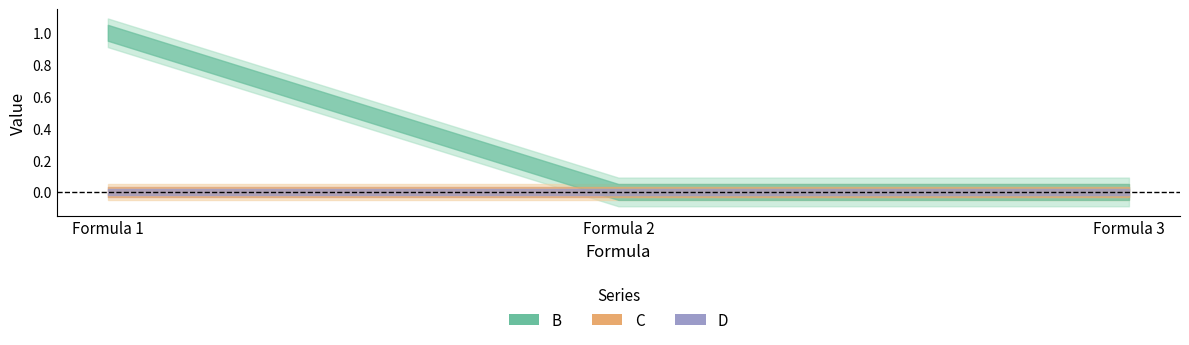

Does the chart display data point markers on the line(s)?

No